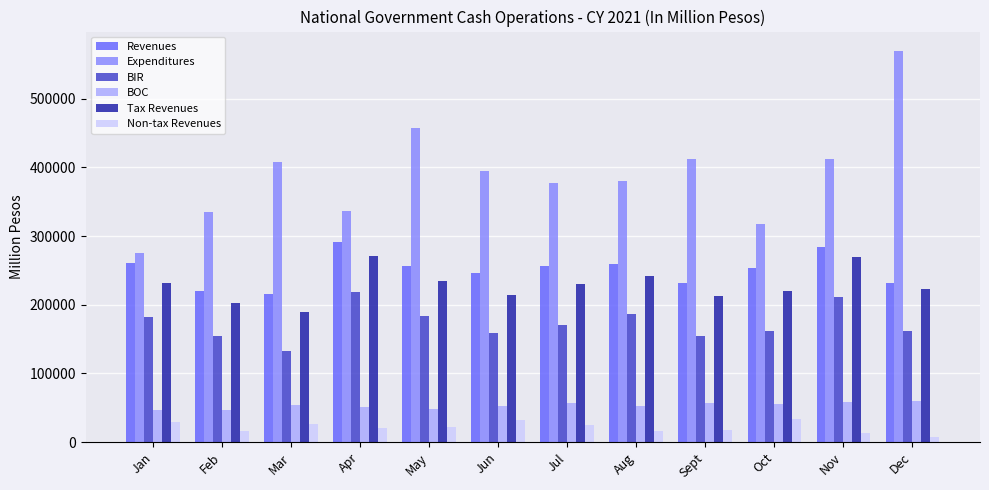

What is the total value across all series at Nov?

1249394.0